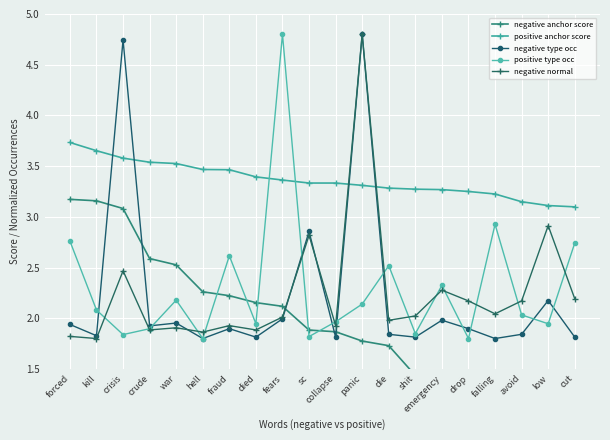

Between drop and low, which is larger?

drop